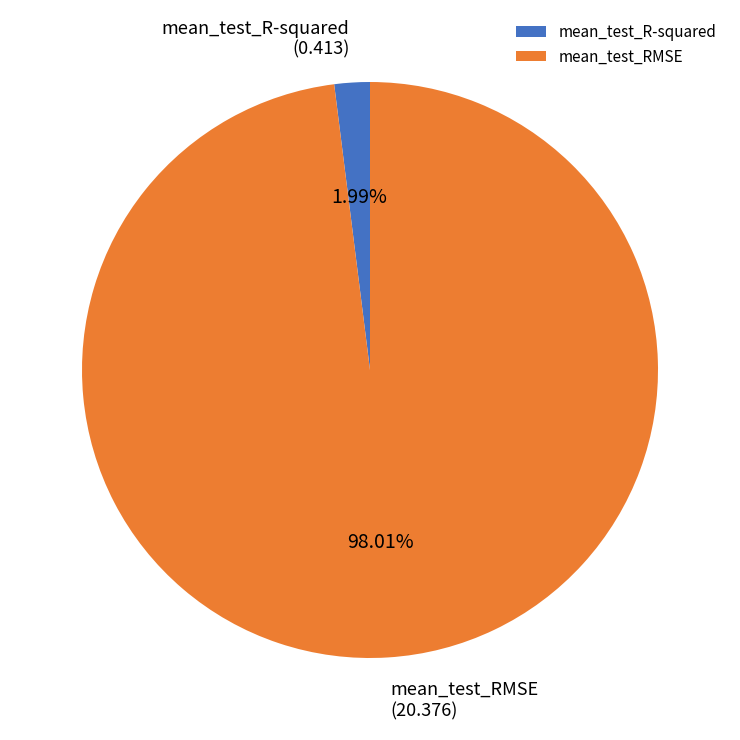

Rank the categories by value from lowest to highest.

mean_test_R-squared, mean_test_RMSE